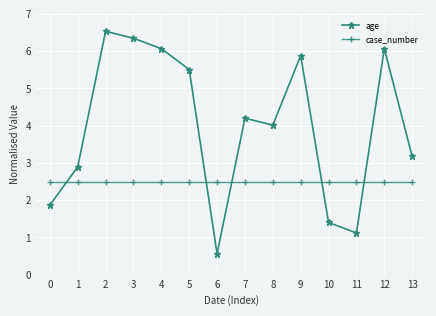

What is the difference between the age values at 11 and 8?

2.9